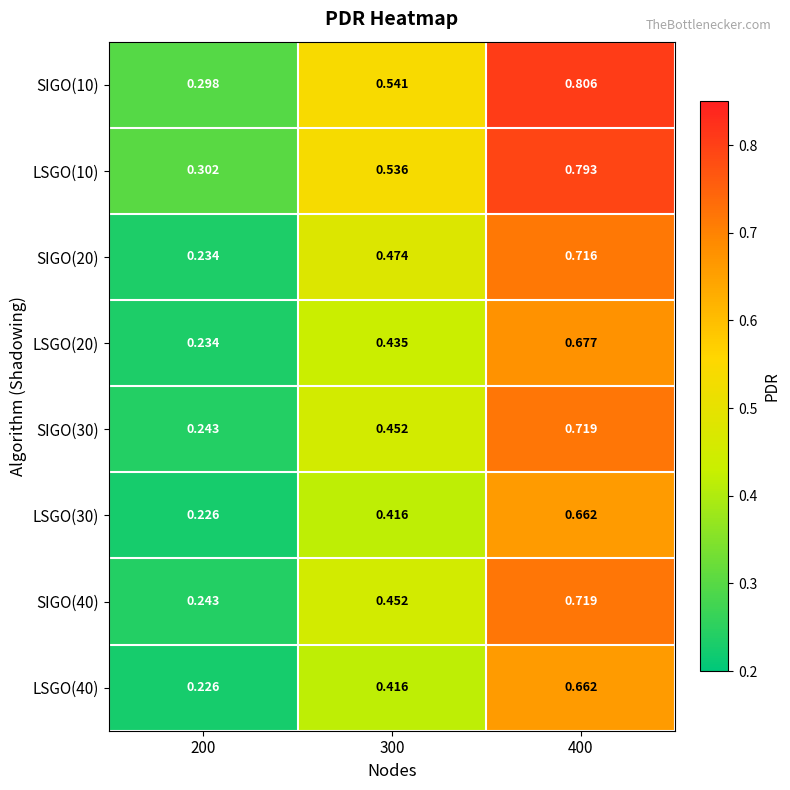

Is the value of SIGO(10) at 300 greater than the value of SIGO(40) at 400?

No